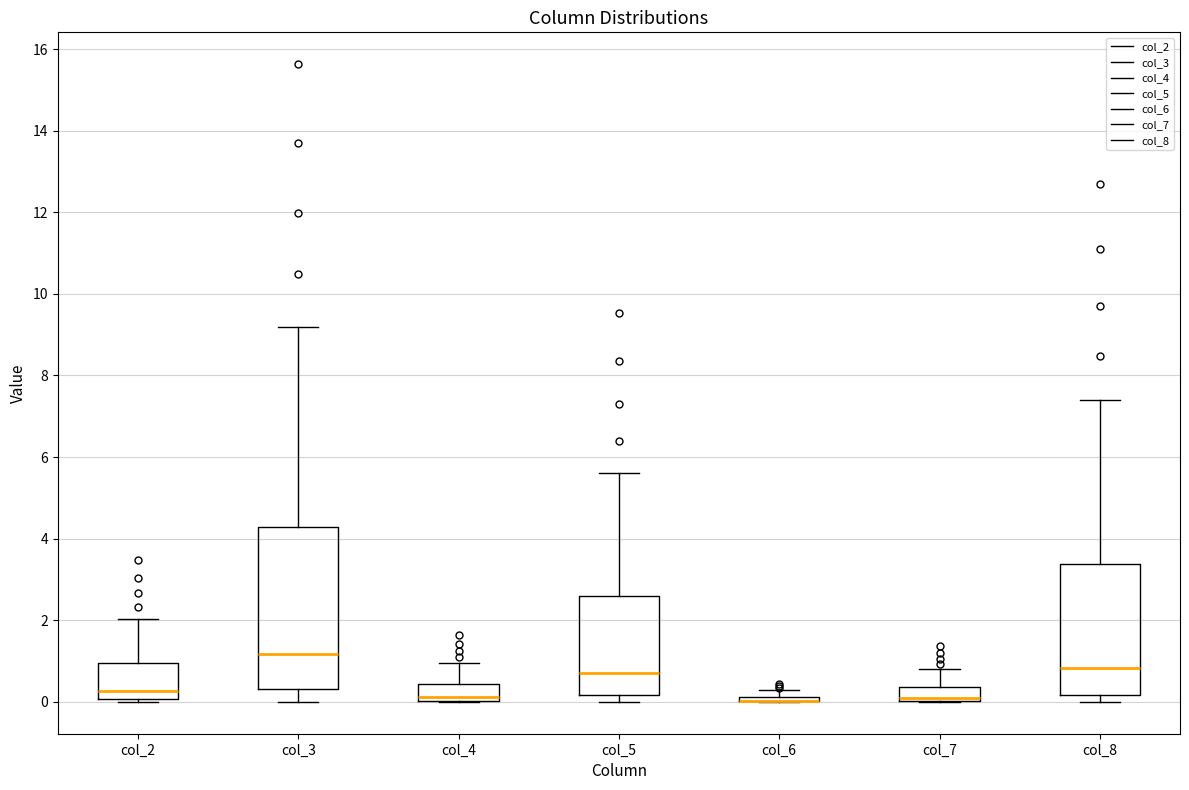

Comparing the boxes themselves (not the whiskers), which one is the tallest?

col_3